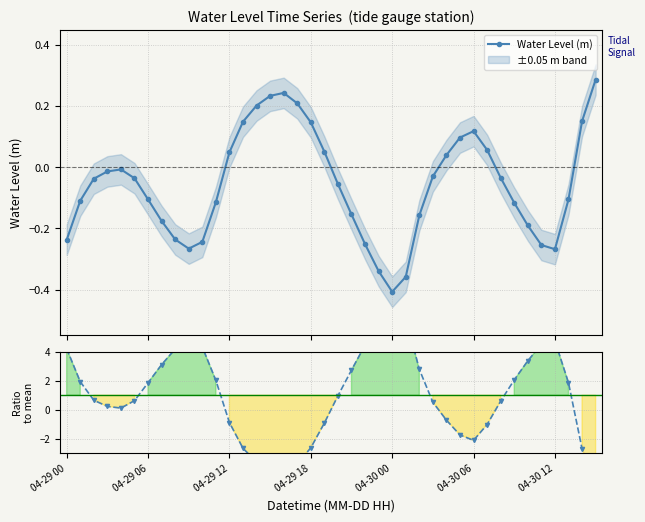

The Water Level (m) series shows -0.3 at 23. True or false?

True